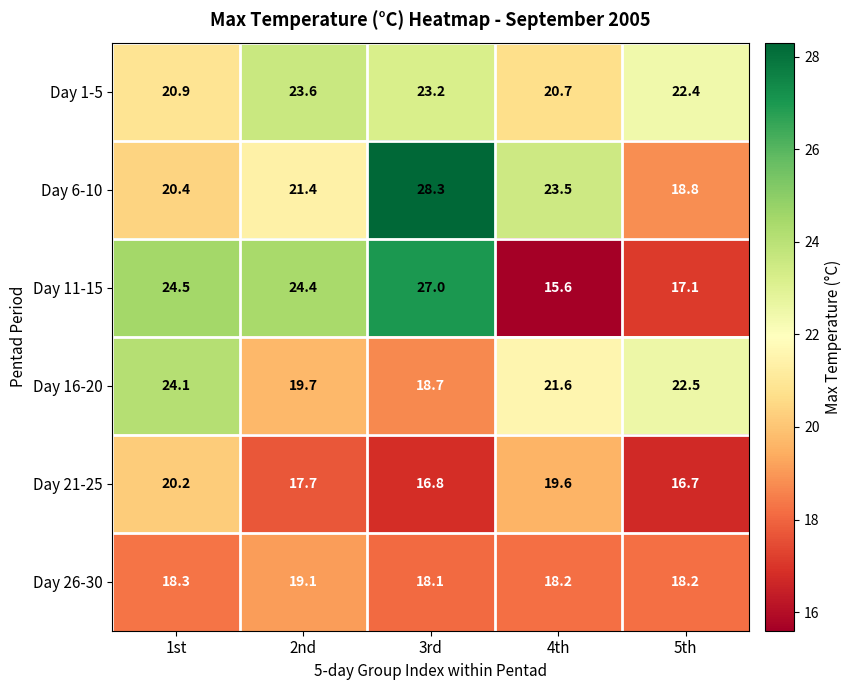

The value of Day 6-10 at 4th is 23.5. True or false?

True